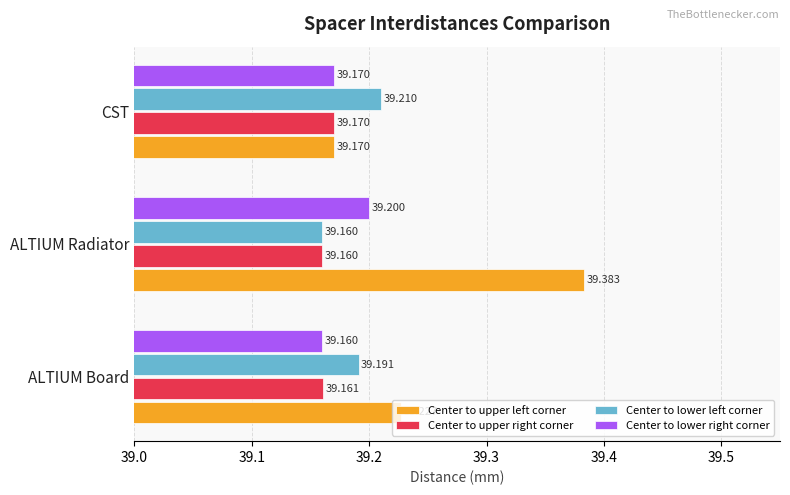

Which series changed the most between ALTIUM Board and CST?

Center to upper left corner